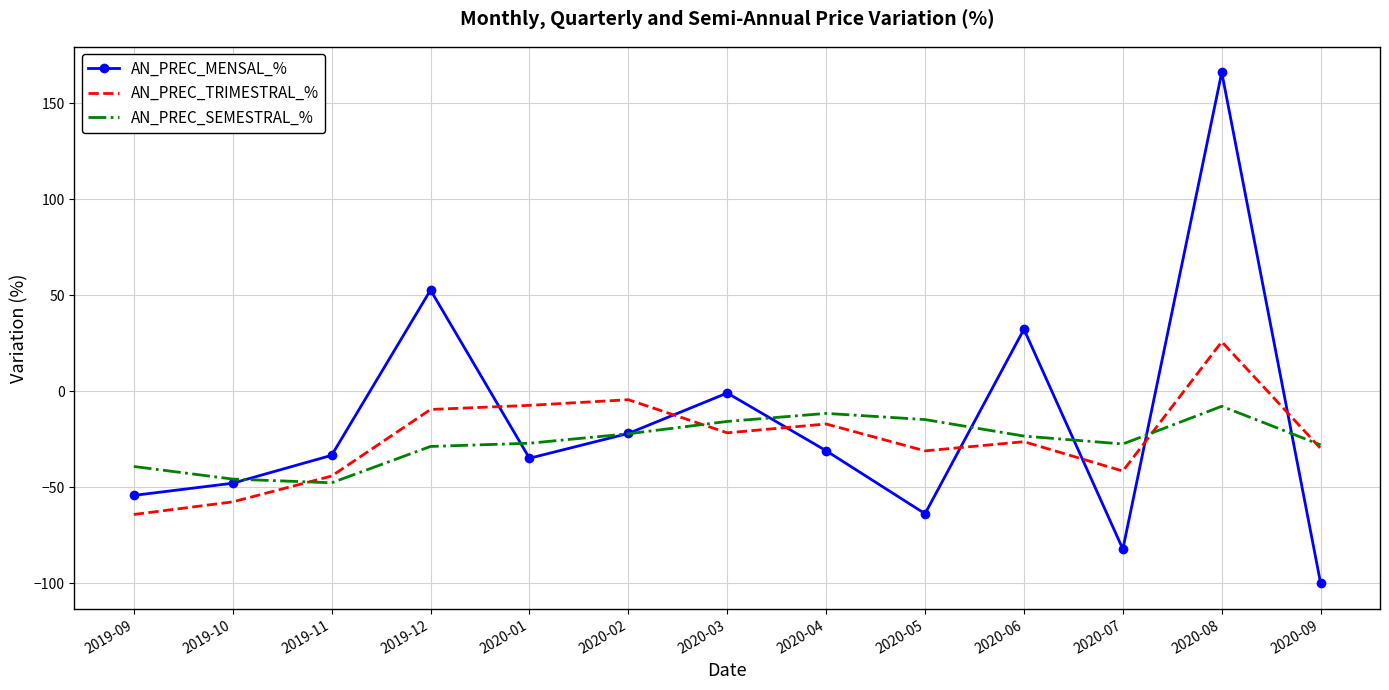

In AN_PREC_TRIMESTRAL_%, how many points are higher than both neighbors (excluding endpoints)?

4